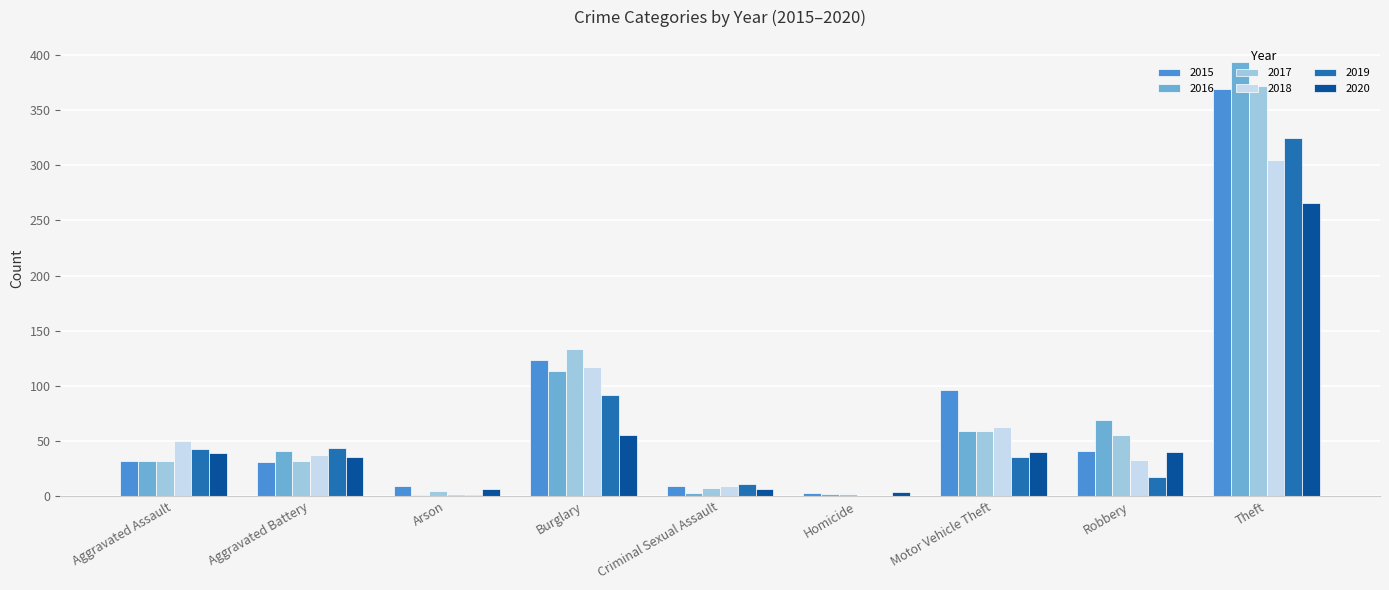

Which category has the highest value across all series?

Theft